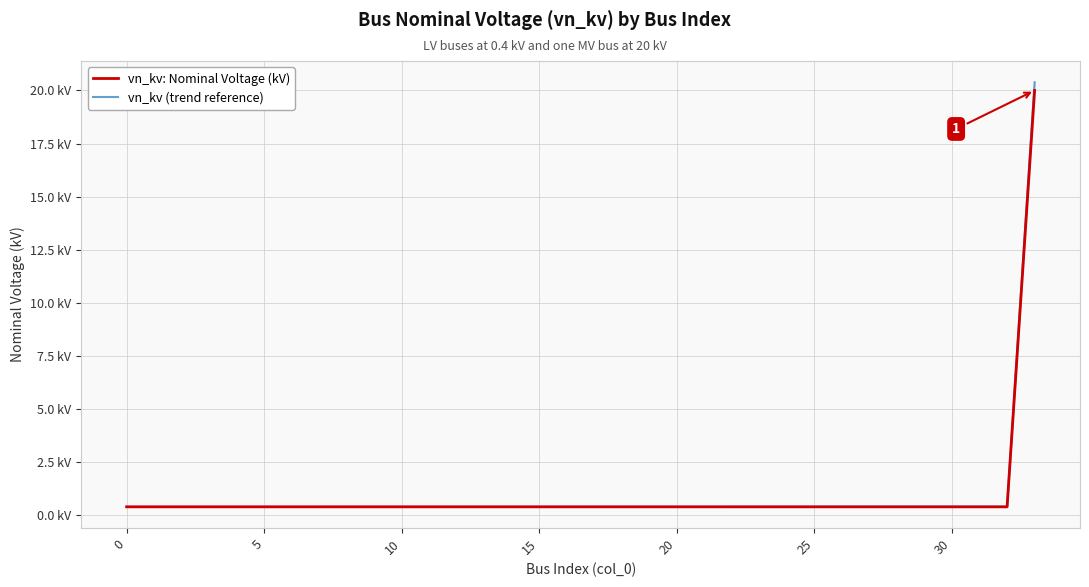

Does the chart have visible grid lines?

Yes